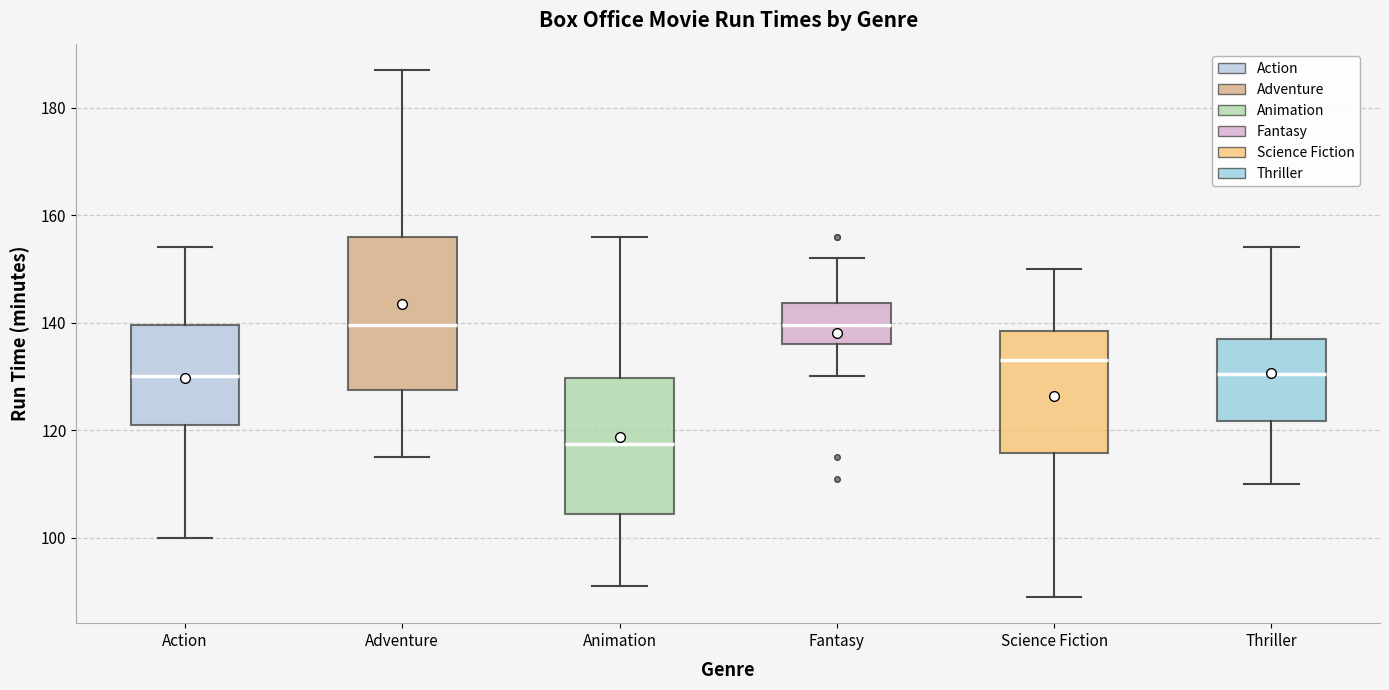

Where does the median line of the box for Thriller sit on the y-axis? The values are not printed on the chart, so give them approximately, as read against the axis.

130